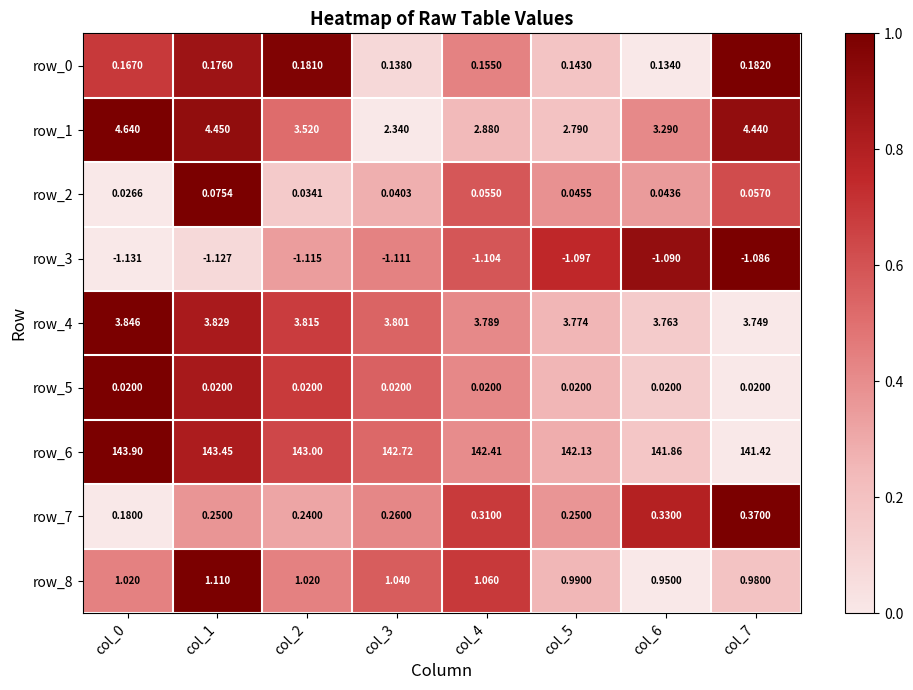

Is the value of row_4 at col_6 greater than the value of row_5 at col_7?

Yes